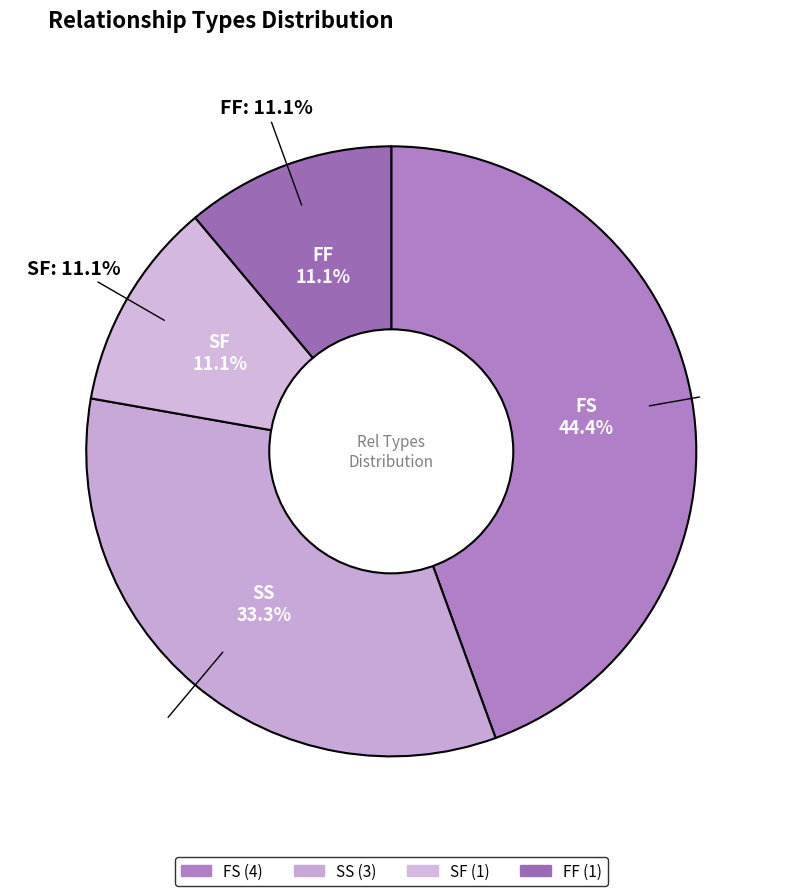

Is it true that FS is 44% of the pie?

True